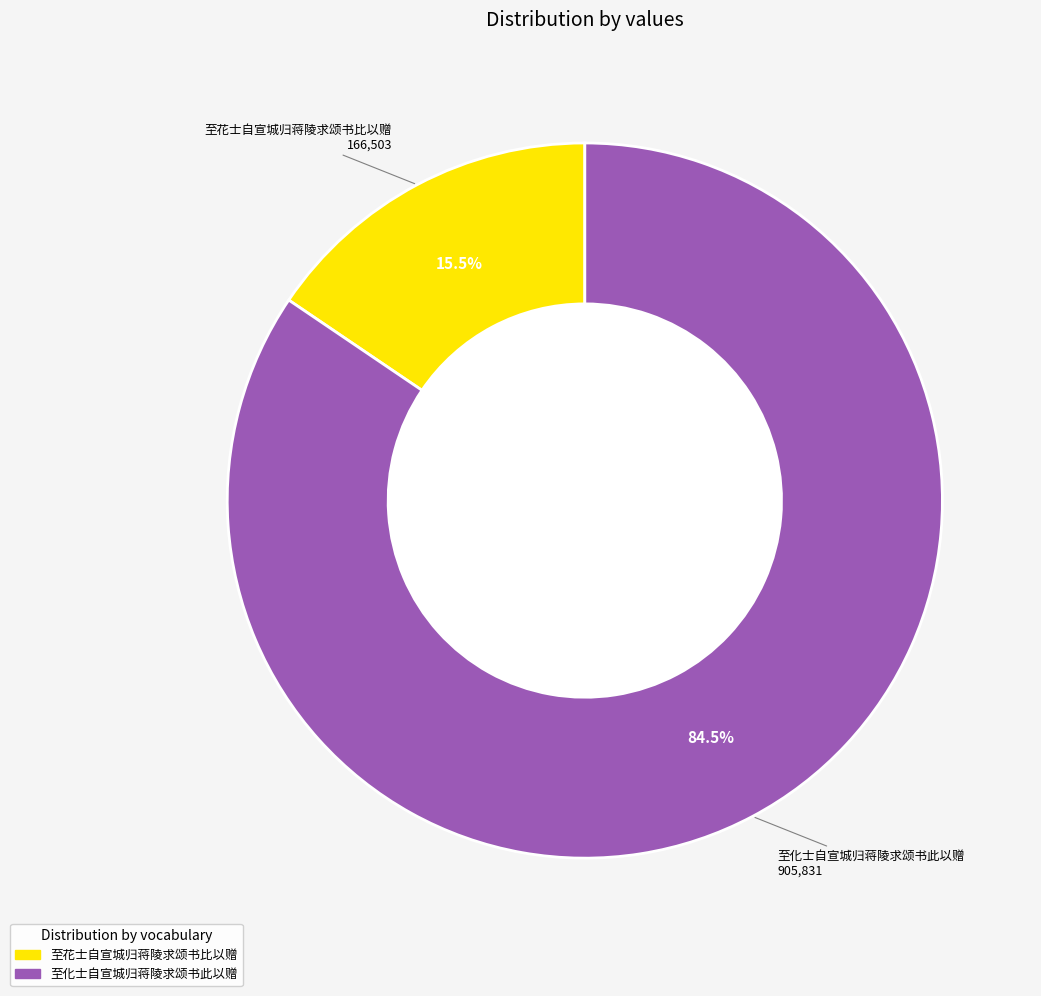

To the nearest percent, what is the combined percentage of 至化士自宣城归蒋陵求颂书此以赠 and 至花士自宣城归蒋陵求颂书比以赠?

100%